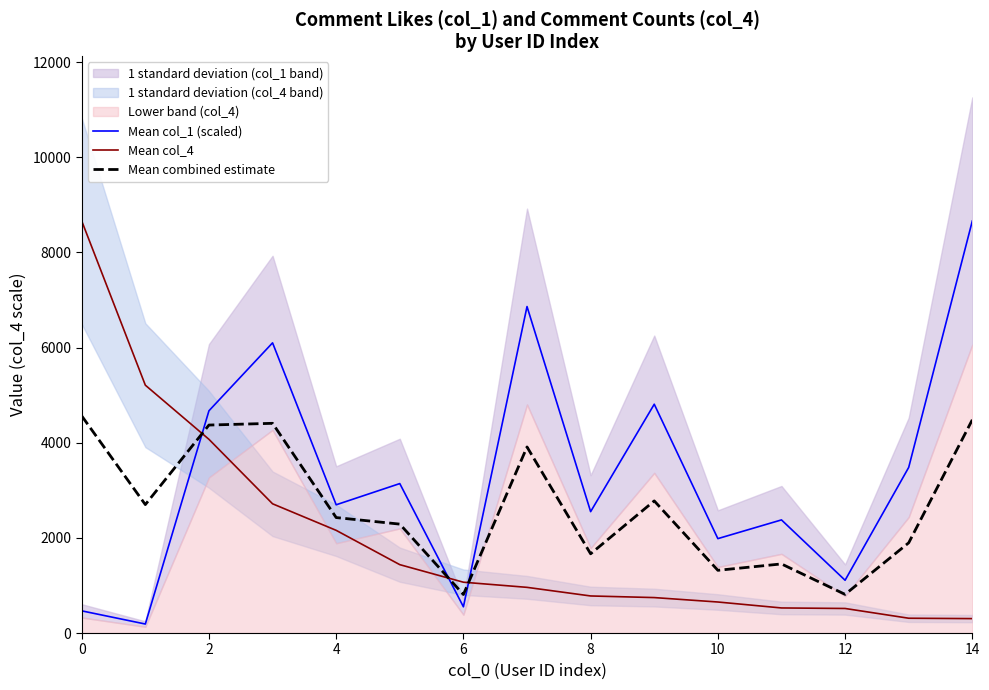

True or false: Mean col_4 and Mean col_1 (scaled) cross at least once.

True